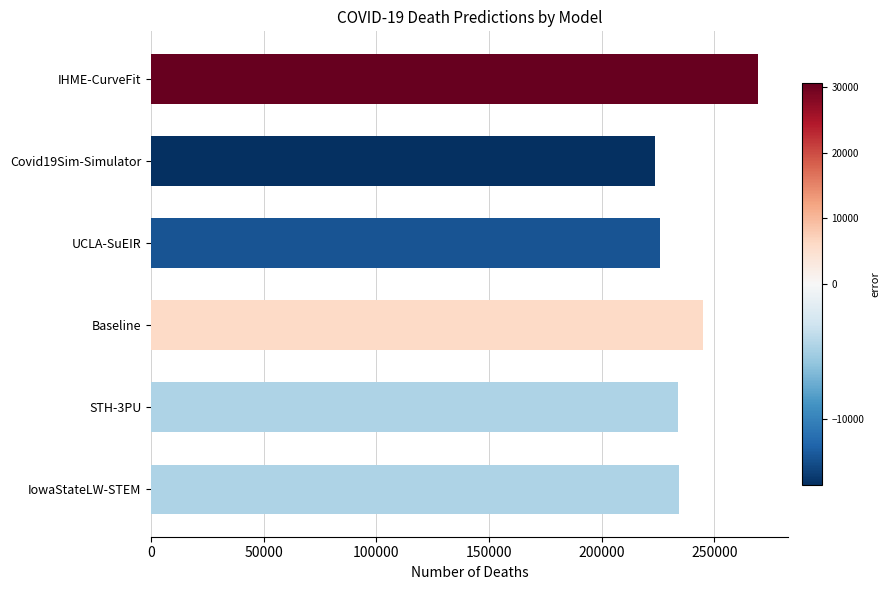

How many distinct data groups are displayed?

1